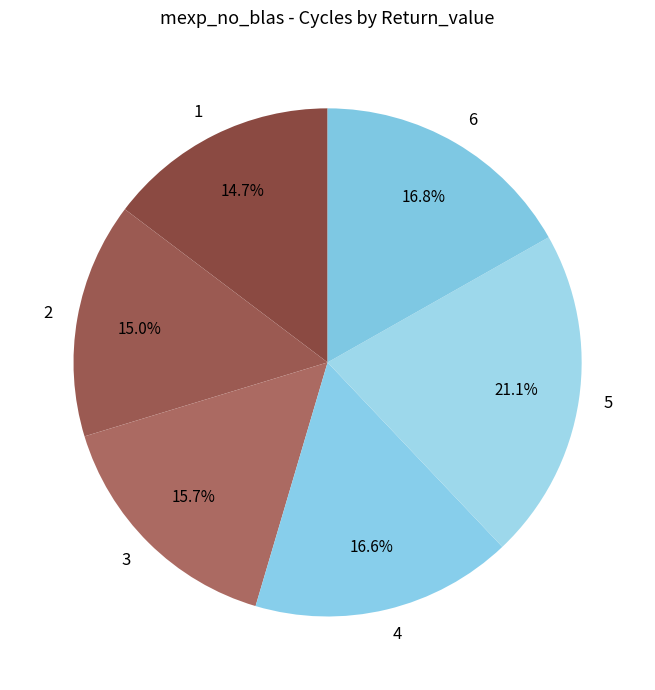

True or false: 3 accounts for 30% of the total.

False